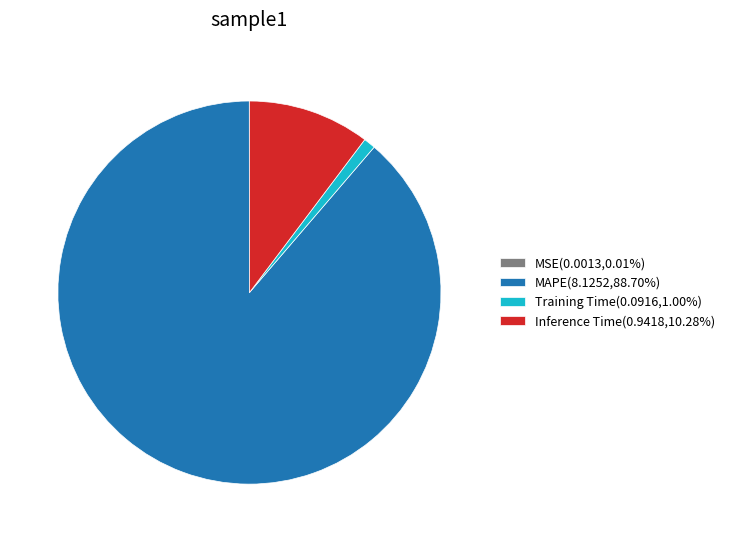

Combined, do Inference Time(0.9418,10.28%) and MAPE(8.1252,88.70%) account for over 50%?

Yes